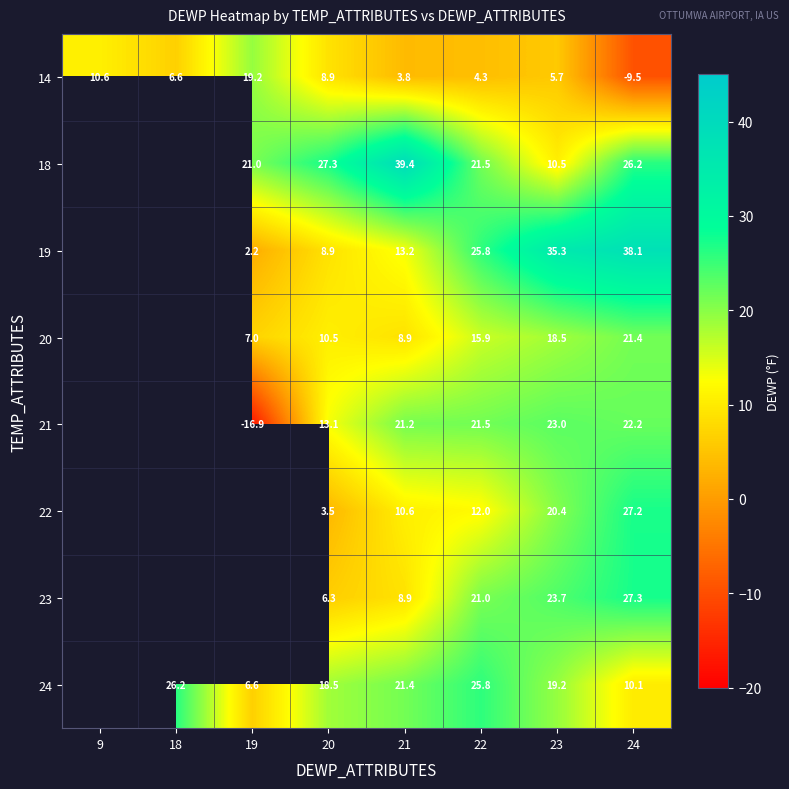

What is the smallest value displayed?

-16.9